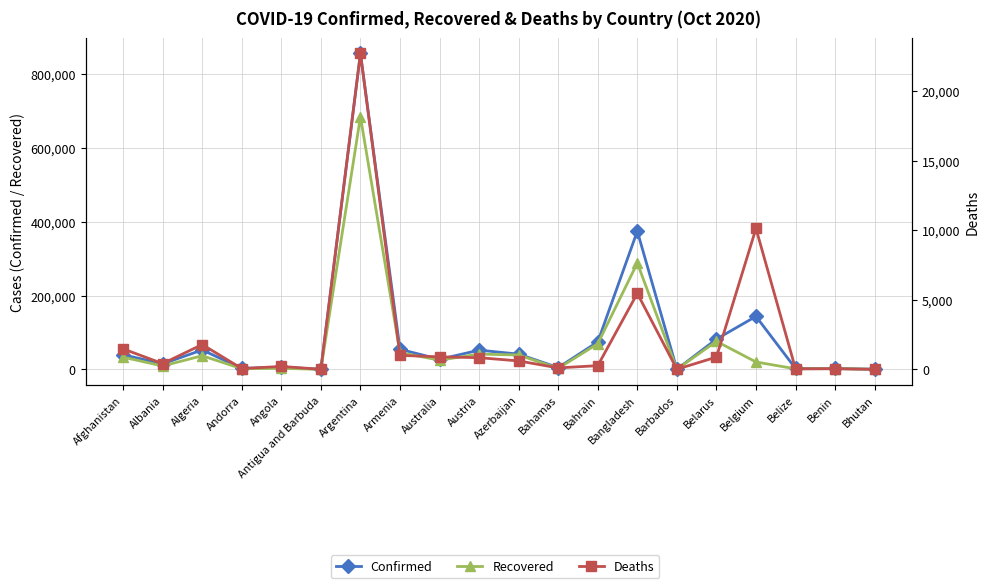

What are all the series names shown in the legend?

Confirmed, Recovered, Deaths